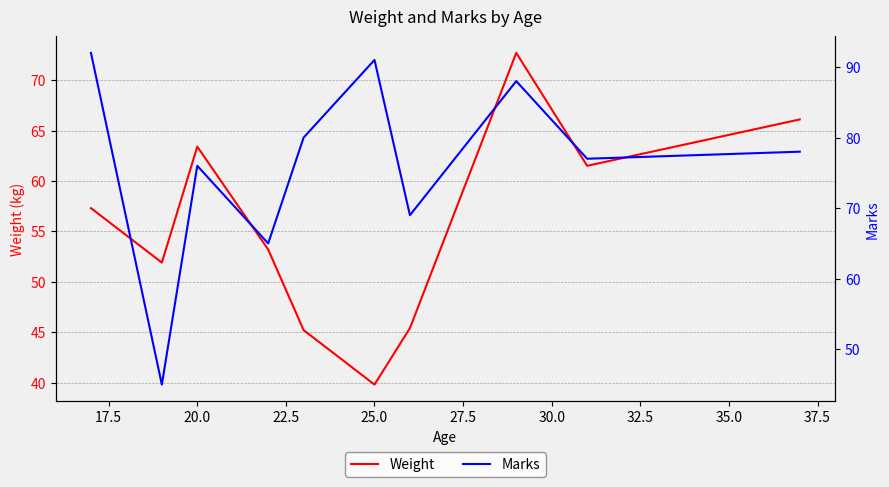

In Marks, how many points are lower than both neighbors (excluding endpoints)?

4